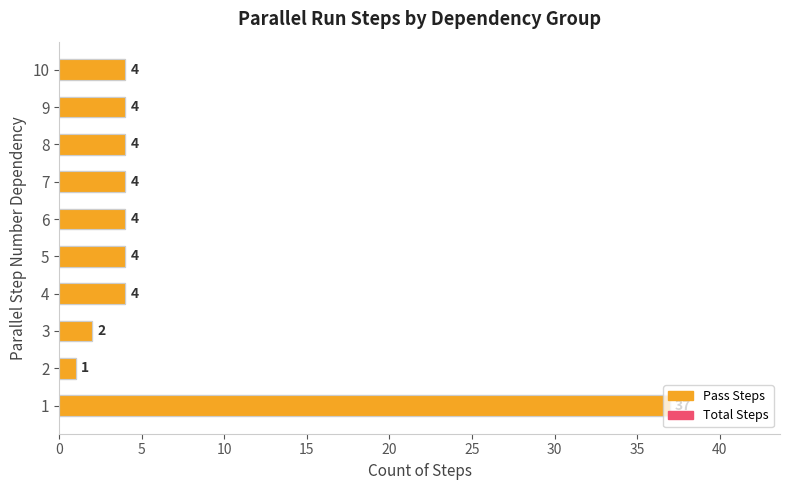

What is the value of the Total Steps bar at the 1st from the left?

37